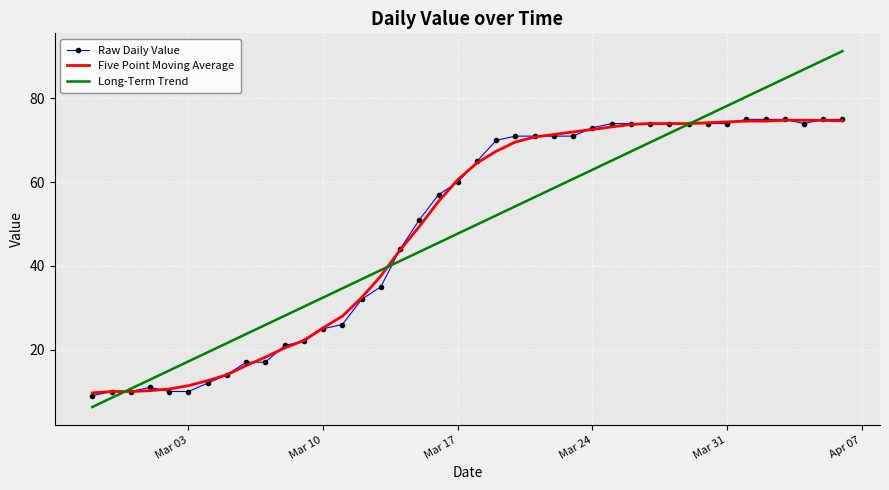

What is the difference between the second highest and second lowest values in the Long-Term Trend series?

80.7